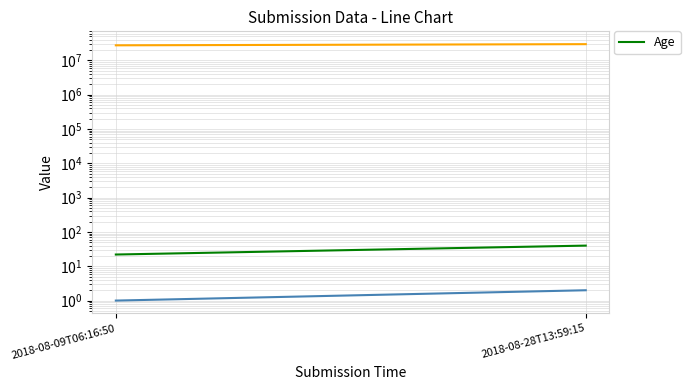

What is the change in value from 2018-08-09T06:16:50 to 2018-08-28T13:59:15?

+18